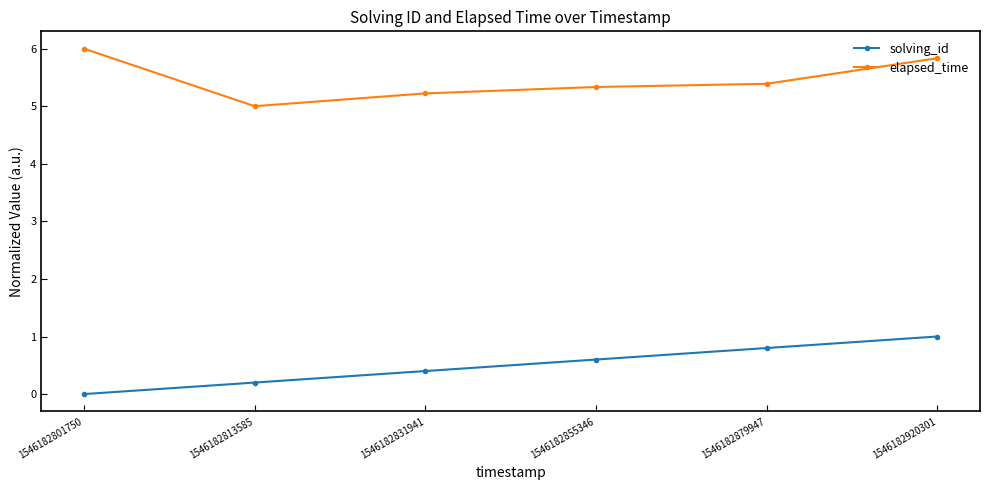

How many values in the solving_id series exceed 0?

5